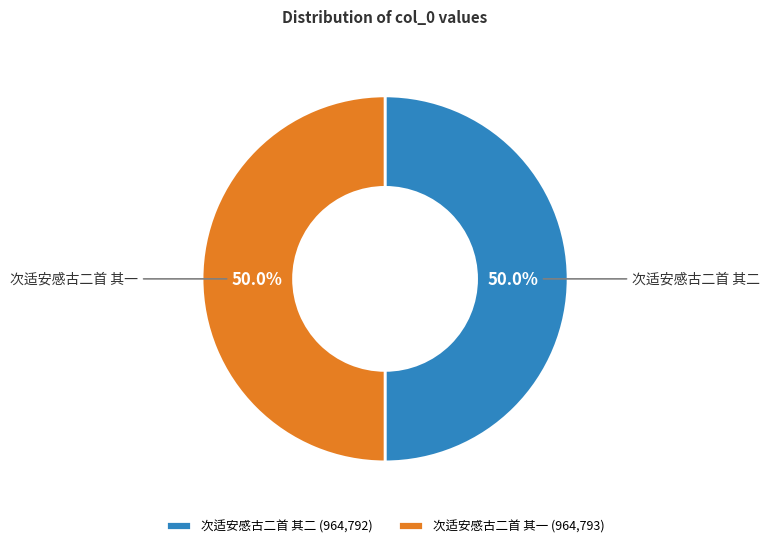

Approximately how many times larger is the value at 次适安感古二首 其二 (964,792) compared to 次适安感古二首 其一 (964,793)?

1.0